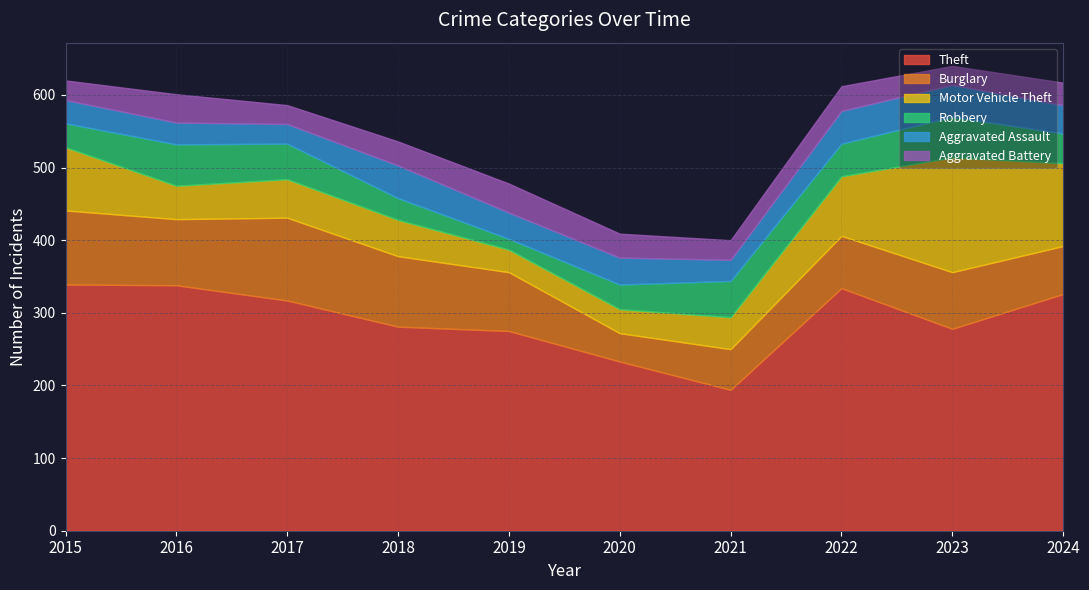

Where does the Burglary series first go above 81?

2015